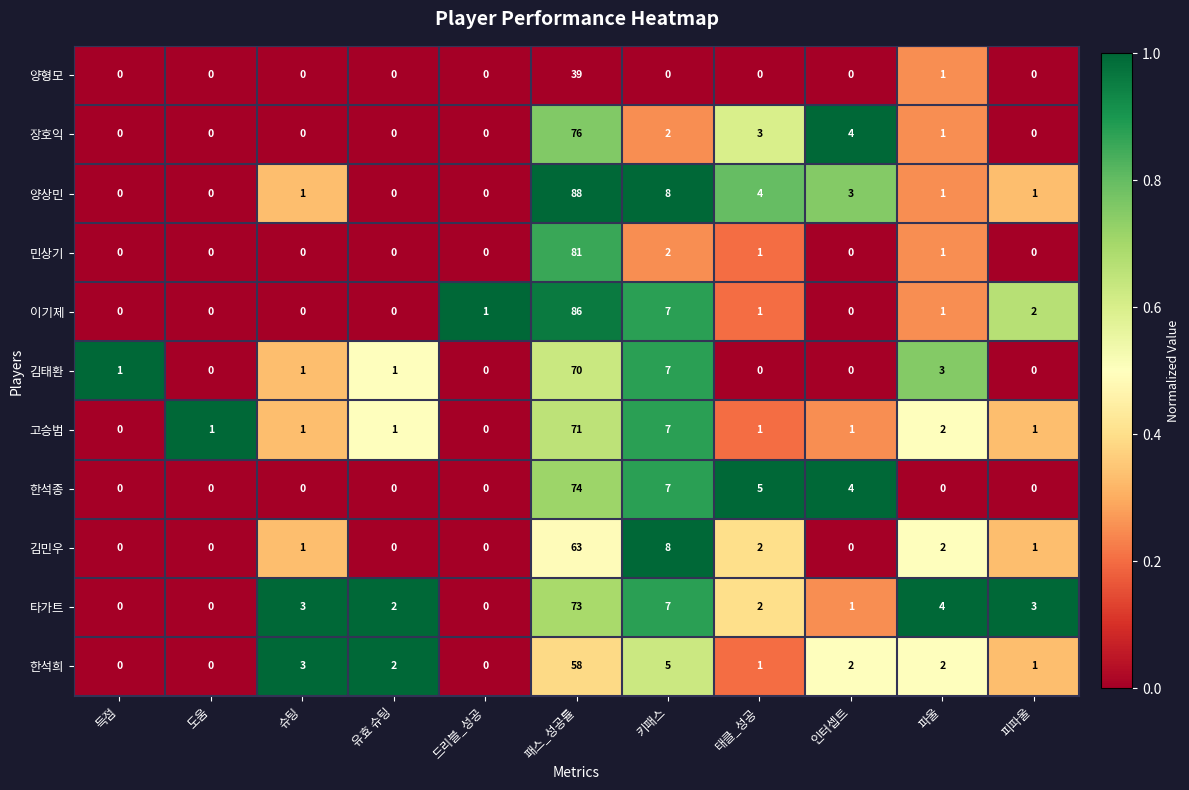

List the series in order of their peak value, highest first.

양상민, 이기제, 민상기, 장호익, 한석종, 타가트, 고승범, 김태환, 김민우, 한석희, 양형모